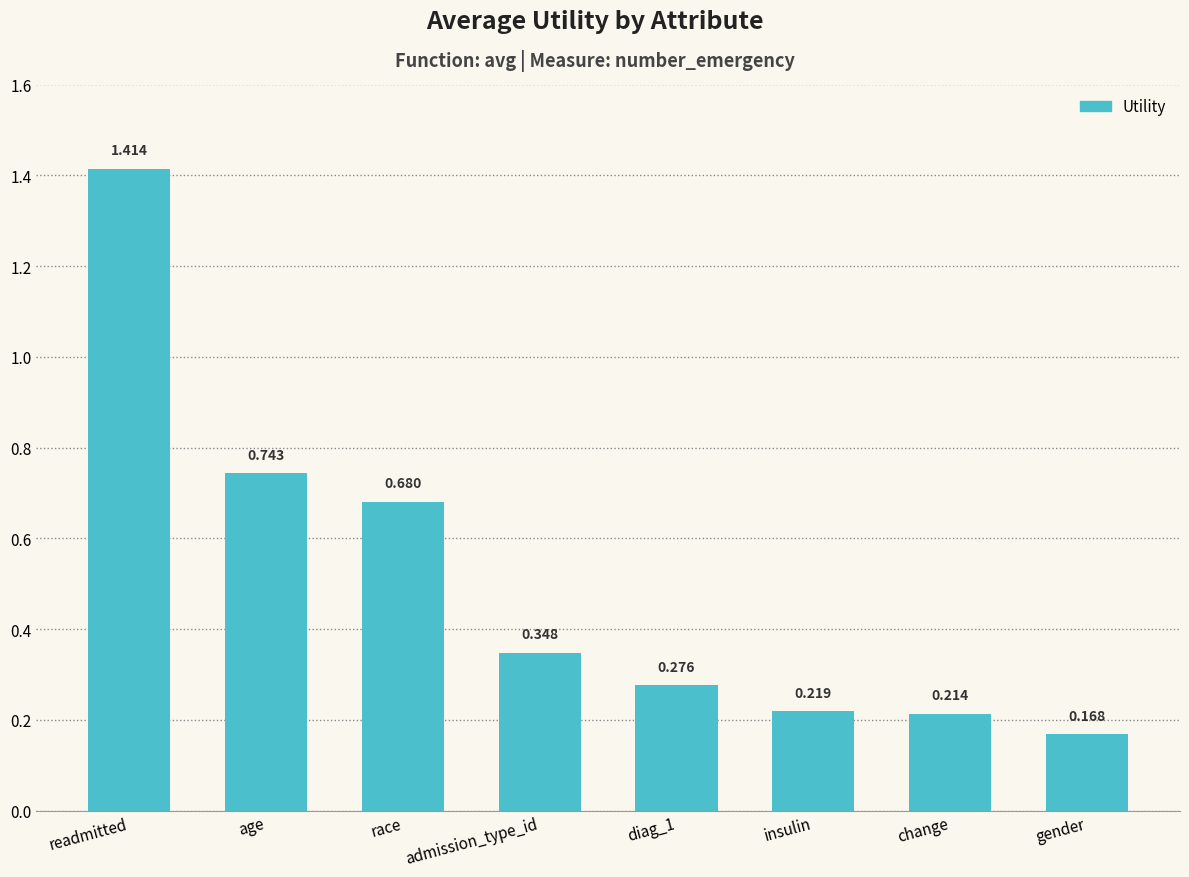

What is the difference between the second highest and minimum values?

0.6